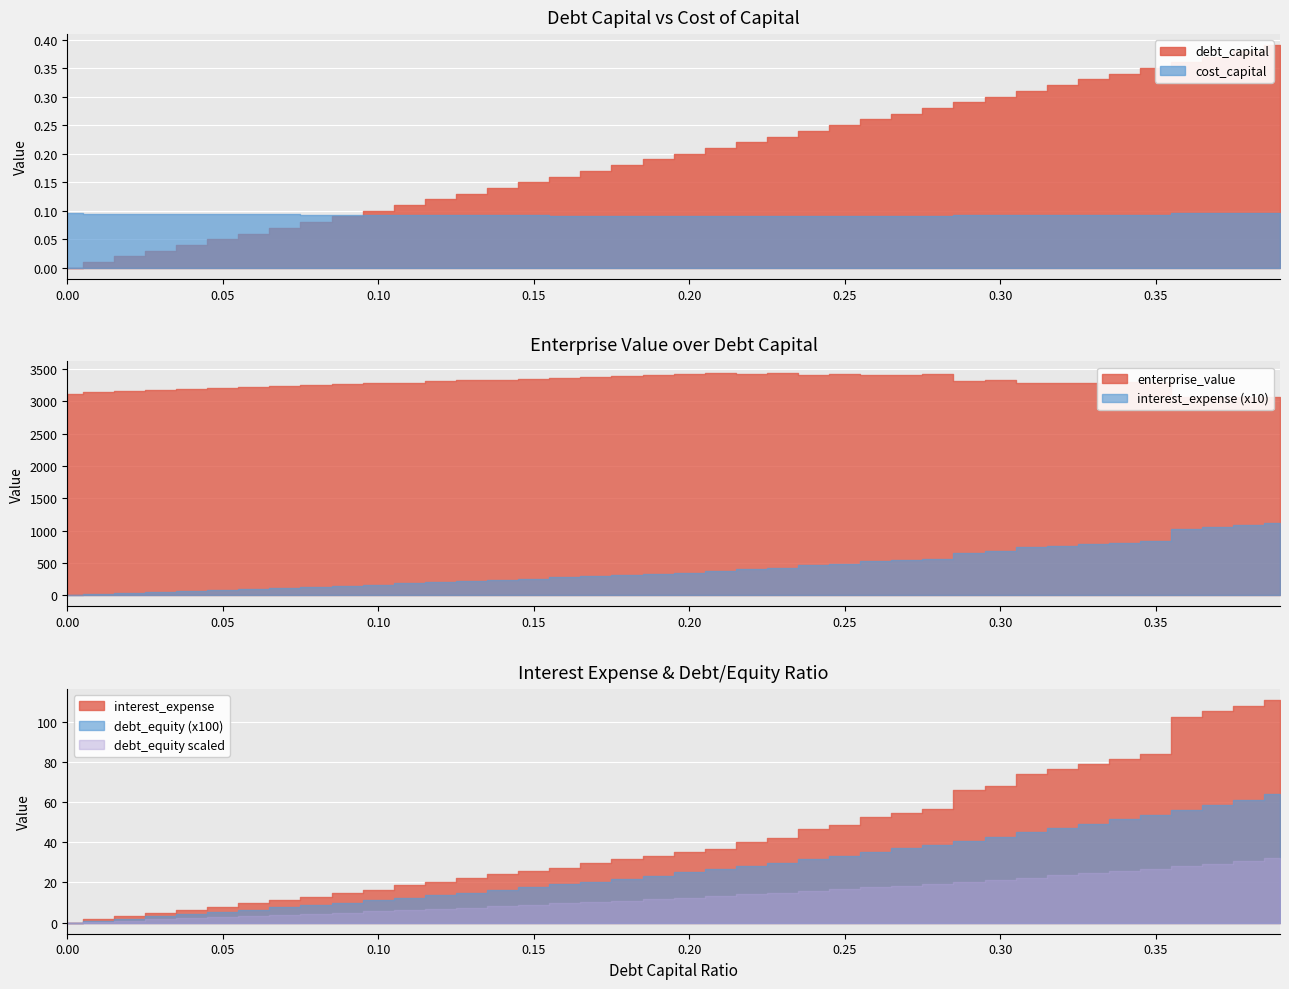

Reading right to left, list all the values displayed in this chart.

debt_capital: 0.4	0.4	0.4	0.4	0.3	0.3	0.3	0.3	0.3	0.3	0.3	0.3	0.3	0.3	0.2	0.2	0.2	0.2	0.2	0.2	0.2	0.2	0.2	0.2	0.1	0.1	0.1	0.1	0.1	0.1	0.1	0.1	0.1	0.1	0.1	0.0	0.0	0.0	0.0	0.0
cost_capital: 0.1	0.1	0.1	0.1	0.1	0.1	0.1	0.1	0.1	0.1	0.1	0.1	0.1	0.1	0.1	0.1	0.1	0.1	0.1	0.1	0.1	0.1	0.1	0.1	0.1	0.1	0.1	0.1	0.1	0.1	0.1	0.1	0.1	0.1	0.1	0.1	0.1	0.1	0.1	0.1
enterprise_value: 3063.6	3065.0	3066.5	3067.9	3297.7	3292.4	3287.1	3281.8	3276.5	3329.1	3321.7	3426.9	3415.0	3403.1	3428.2	3414.8	3444.3	3428.8	3441.5	3424.8	3408.2	3391.8	3375.5	3367.6	3351.0	3334.7	3323.6	3307.1	3290.8	3282.9	3265.9	3254.9	3237.6	3220.4	3203.4	3186.6	3169.9	3153.4	3137.1	3121.0
interest_expense: 111.0	108.1	105.3	102.4	83.9	81.5	79.1	76.7	74.3	68.2	65.9	56.8	54.7	52.7	48.5	46.5	42.0	40.2	36.7	35.0	33.2	31.5	29.7	27.5	25.8	24.0	22.0	20.3	18.6	16.4	14.7	12.7	11.1	9.5	8.0	6.4	4.8	3.2	1.6	0.0
debt_equity: 0.6	0.6	0.6	0.6	0.5	0.5	0.5	0.5	0.4	0.4	0.4	0.4	0.4	0.4	0.3	0.3	0.3	0.3	0.3	0.2	0.2	0.2	0.2	0.2	0.2	0.2	0.1	0.1	0.1	0.1	0.1	0.1	0.1	0.1	0.1	0.0	0.0	0.0	0.0	0.0